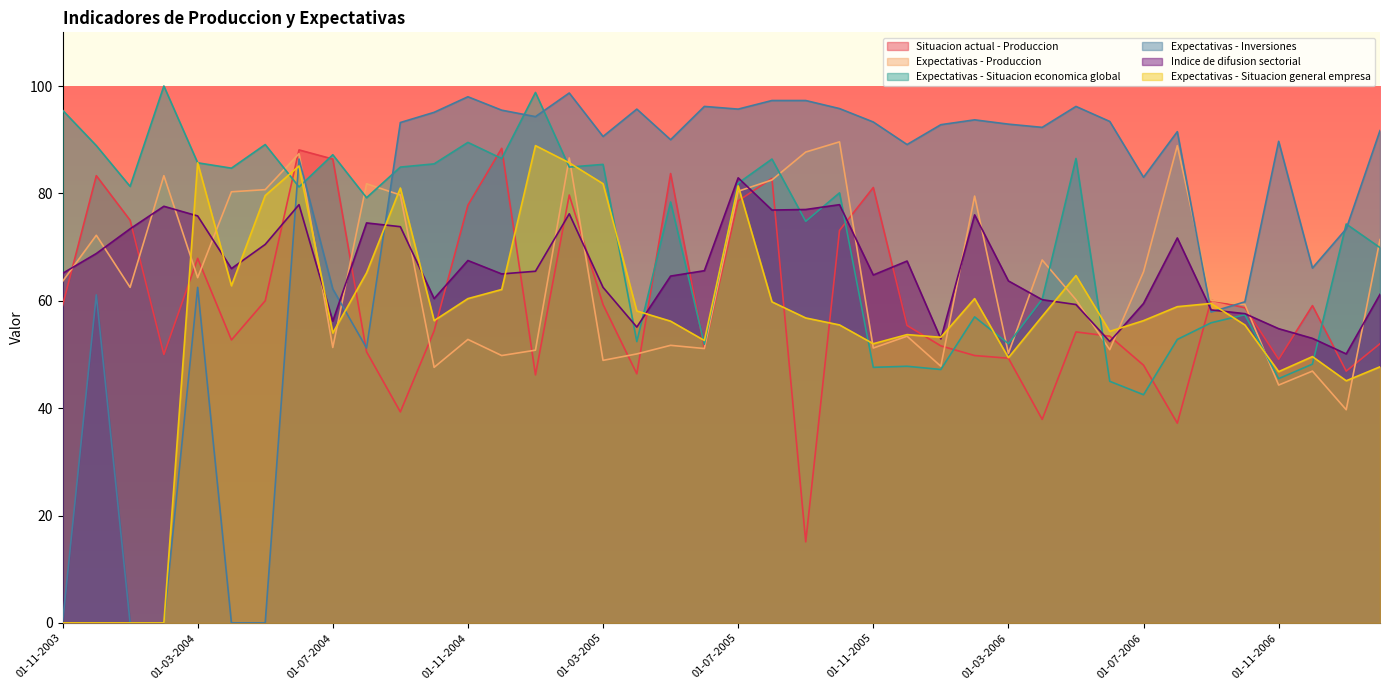

What position from the right is 01-07-2005?

20